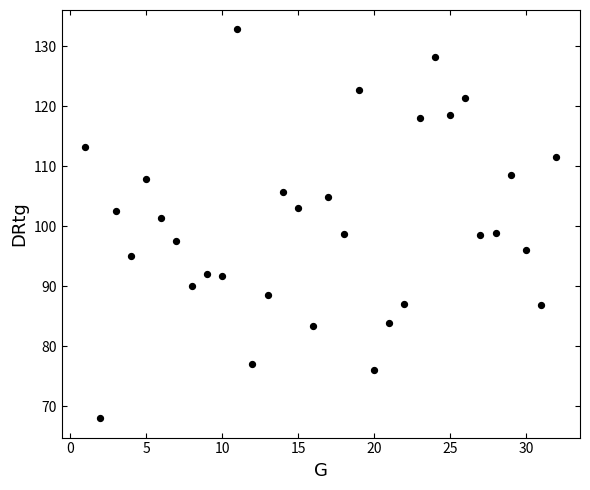

What is the range of X values (max minus min)?

31.0